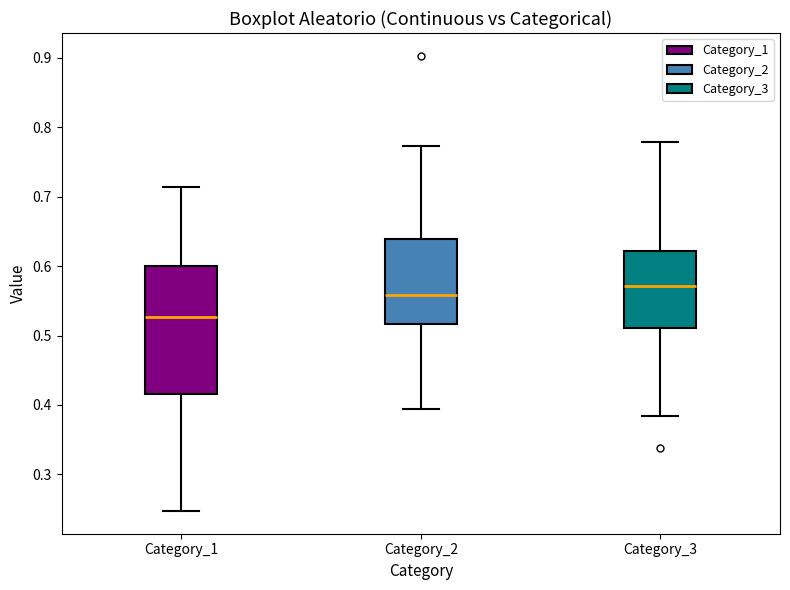

Reading left to right, transcribe this box plot: for each box, give where its median line is, the range the box spans, and where its two whiskers end, as read against the y-axis. The values are not printed on the chart, so give them approximately, as read against the axis.

Category_1: median 0.53, box 0.42 to 0.60, whiskers 0.25 to 0.71
Category_2: median 0.56, box 0.52 to 0.64, whiskers 0.39 to 0.77
Category_3: median 0.57, box 0.51 to 0.62, whiskers 0.38 to 0.78